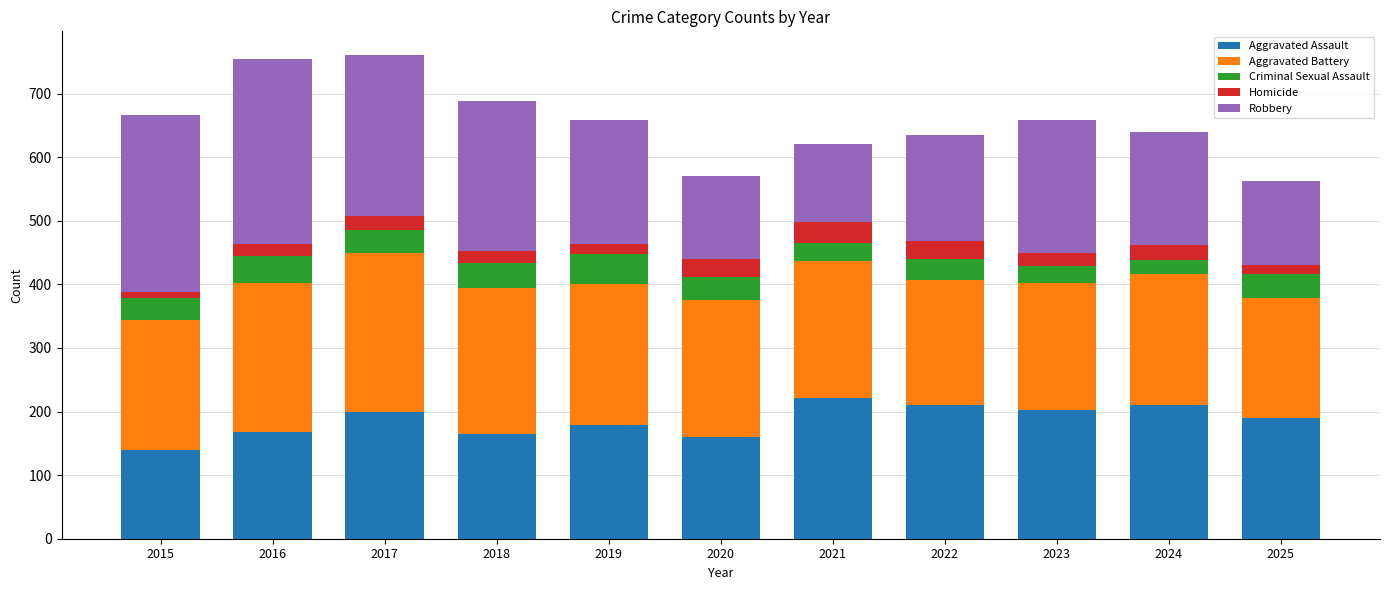

What is the total value across all series at 2020?

570